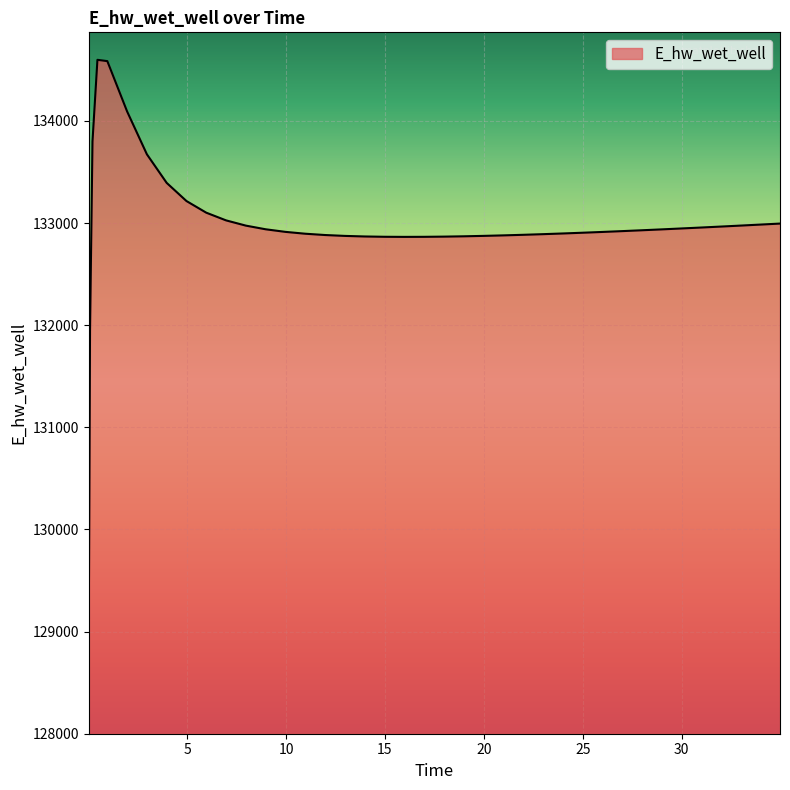

What is the greatest value displayed?

134598.3